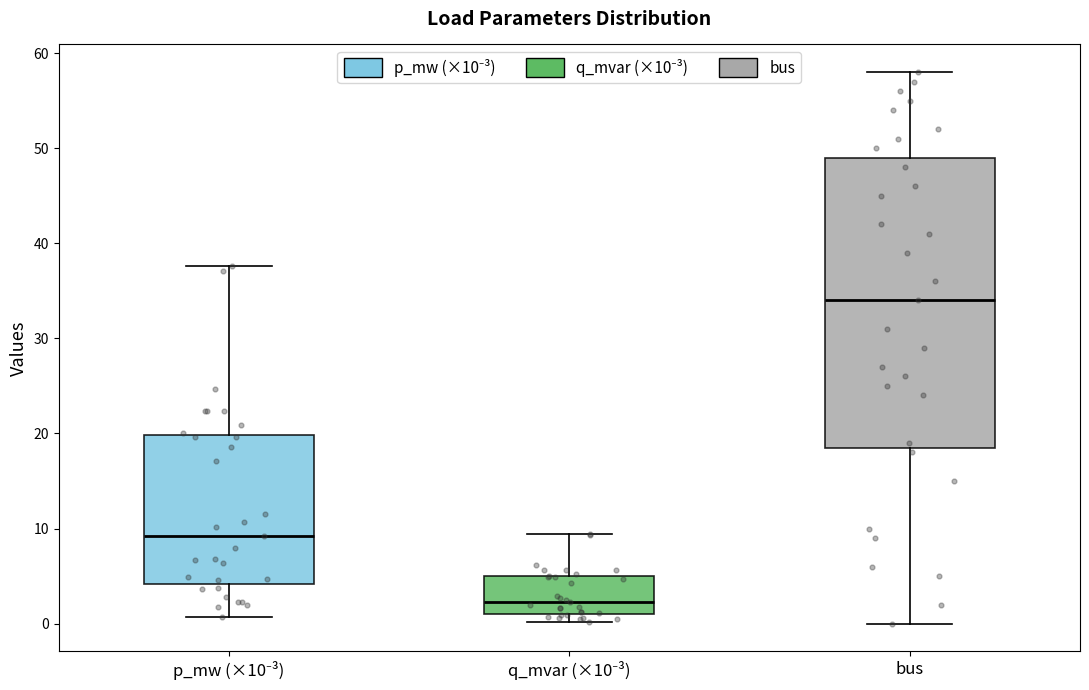

Comparing the boxes themselves (not the whiskers), which one is the tallest?

bus